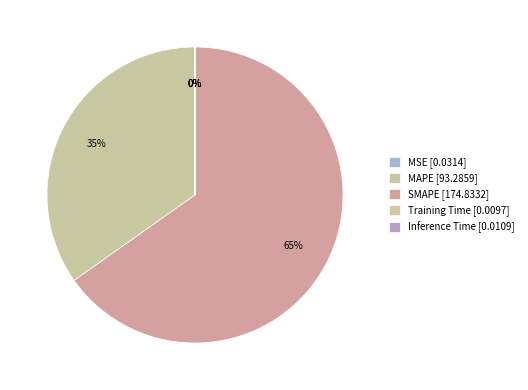

Count the number of slices in the pie.

5